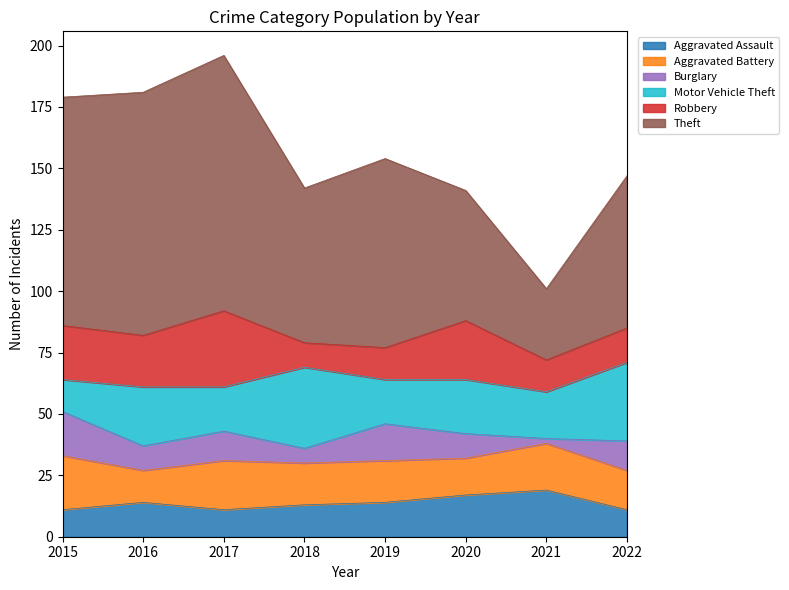

Which series has the largest range (max minus min)?

Theft